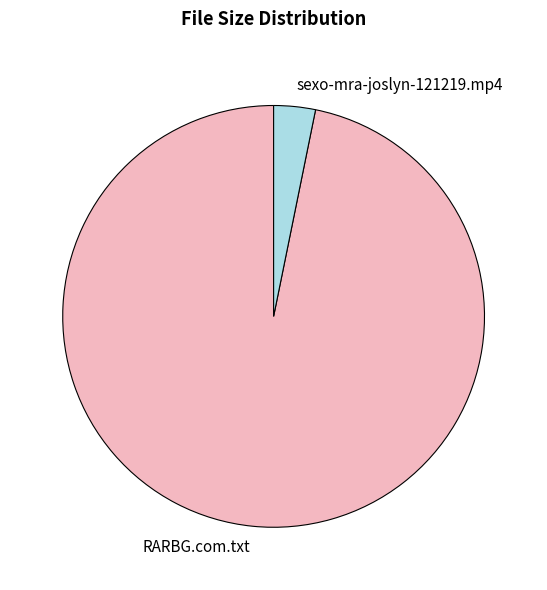

What is the ratio of the value at RARBG.com.txt to the value at sexo-mra-joslyn-121219.mp4?

30.4